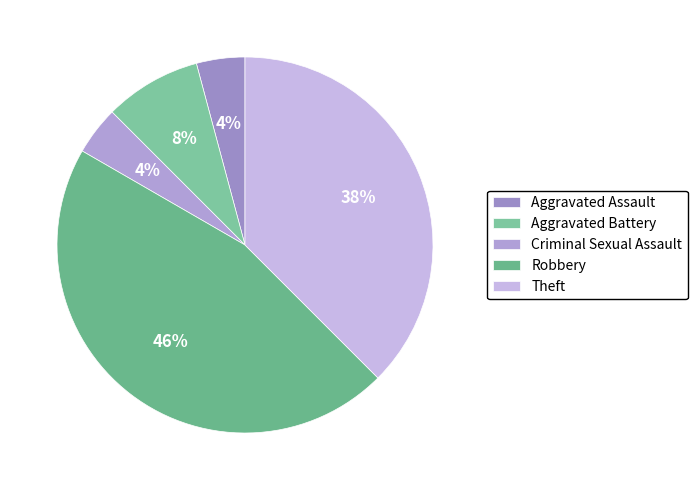

How many segments does this pie chart have?

5